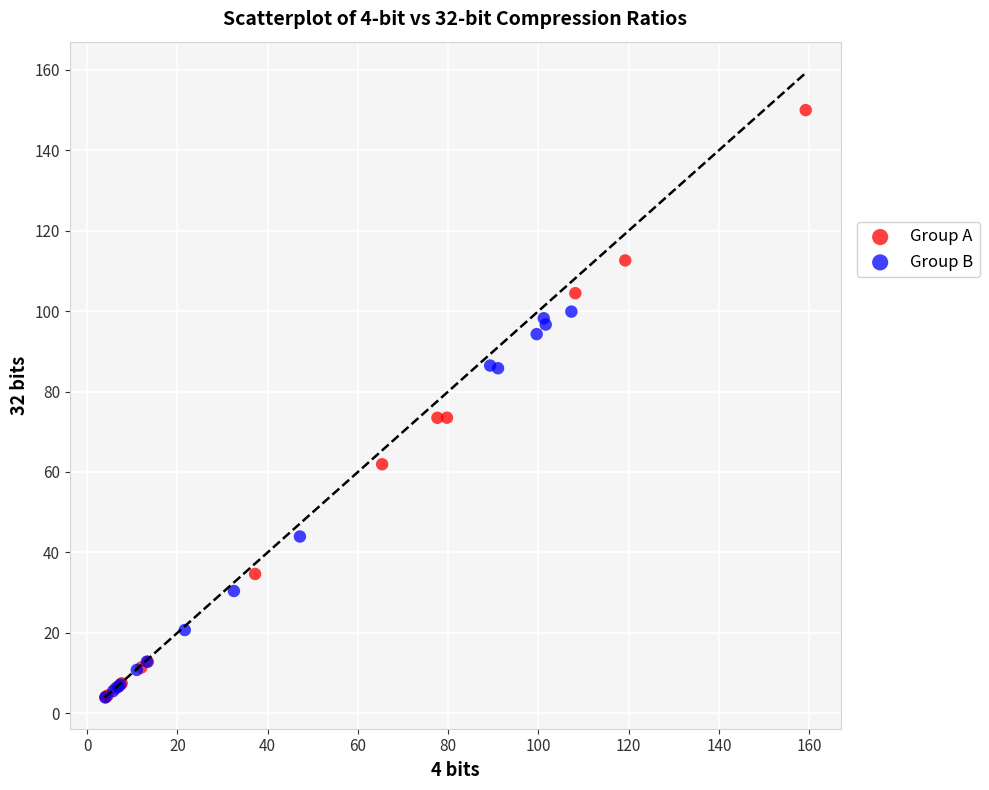

Which series has the widest spread of Y values?

Group A